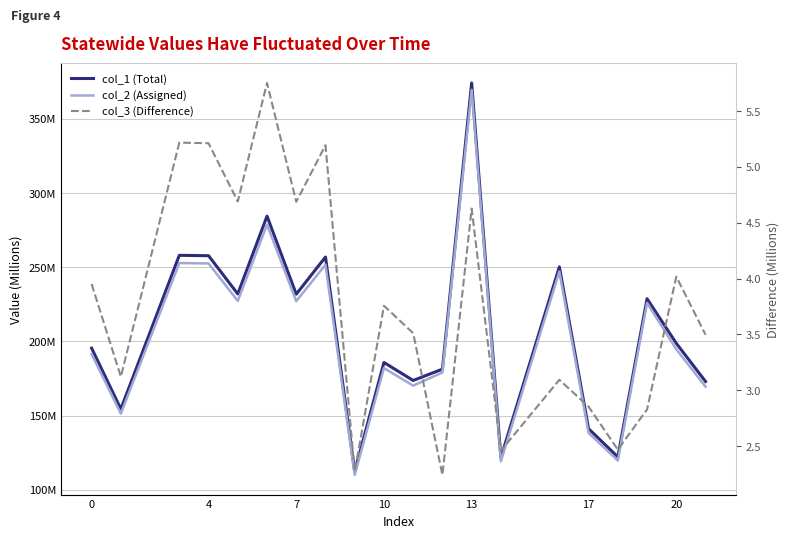

How many values in the col_2 (Assigned) series exceed 194?

10